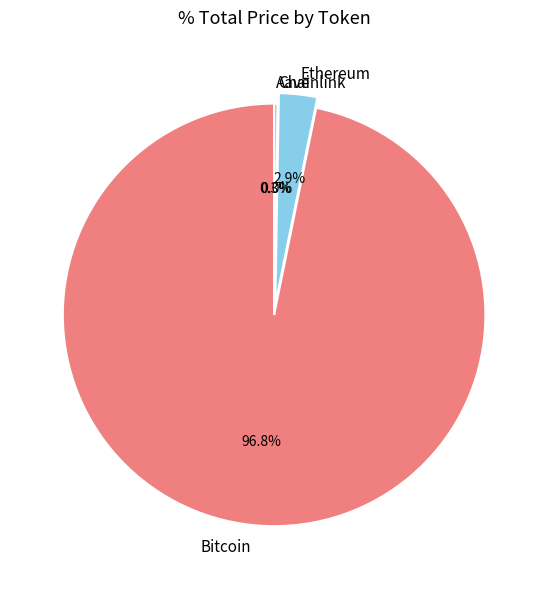

What is the majority slice?

Bitcoin